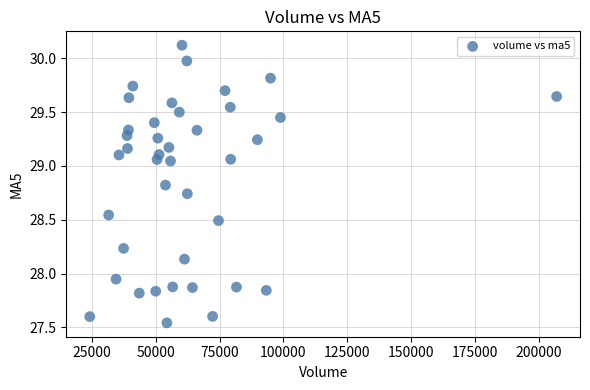

What is the range of Y values (max minus min)?

2.6